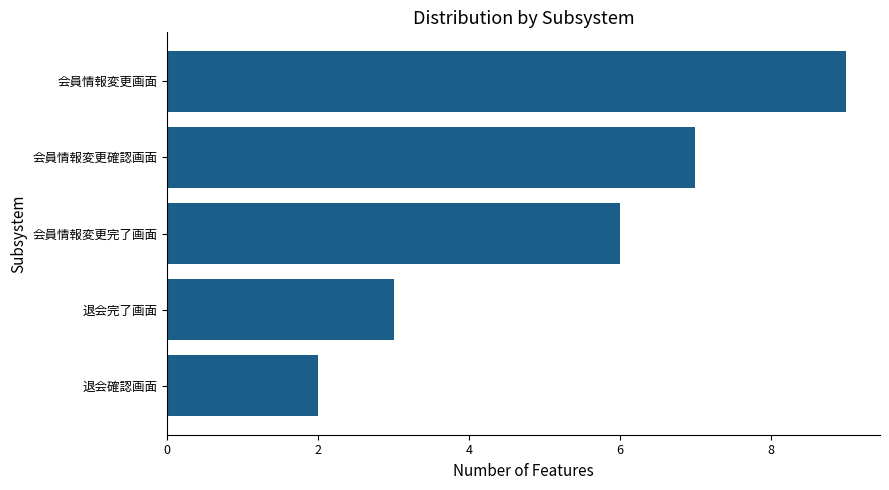

What is the change in value from 退会確認画面 to 退会完了画面?

+1